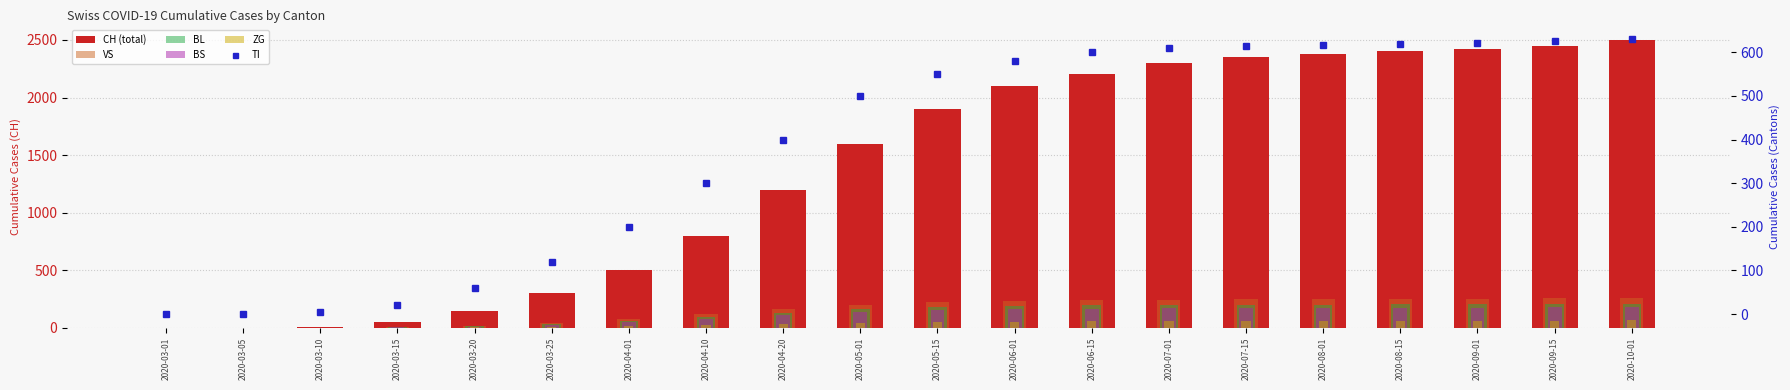

The BL series shows 73 at 2020-03-05. True or false?

False